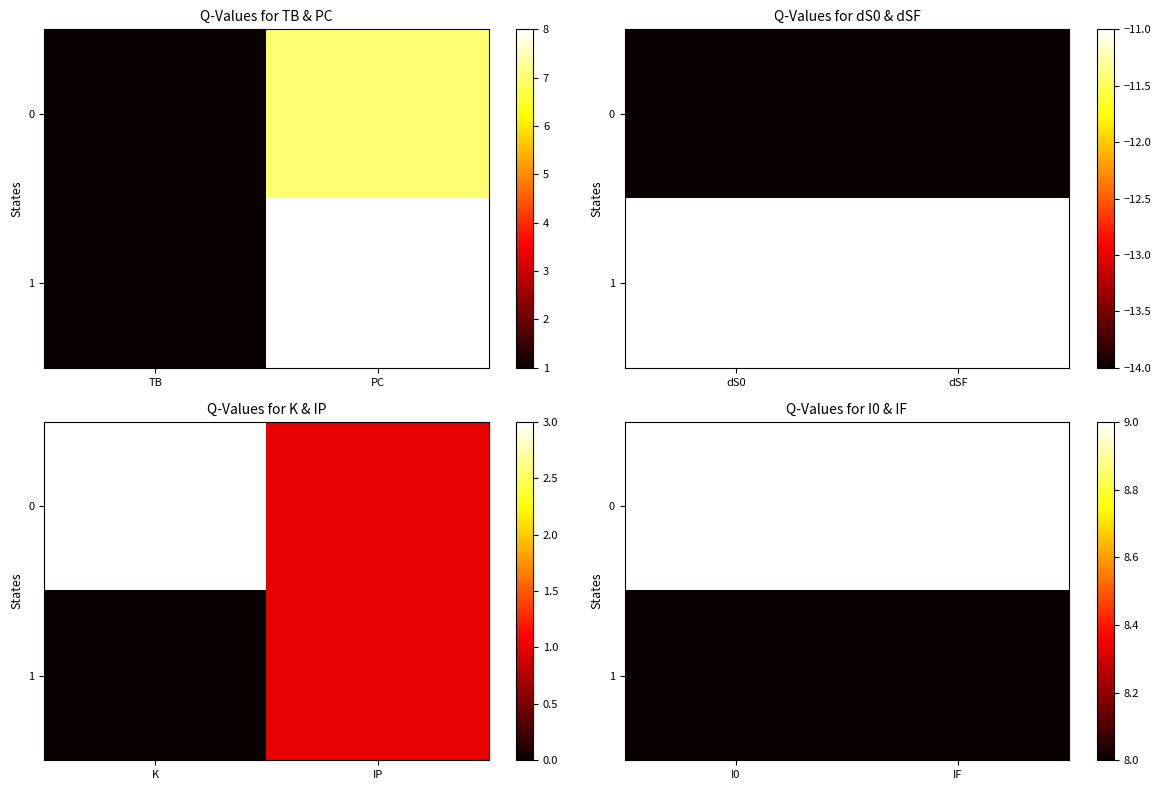

At I0, list the series in order from largest to smallest.

0, 1